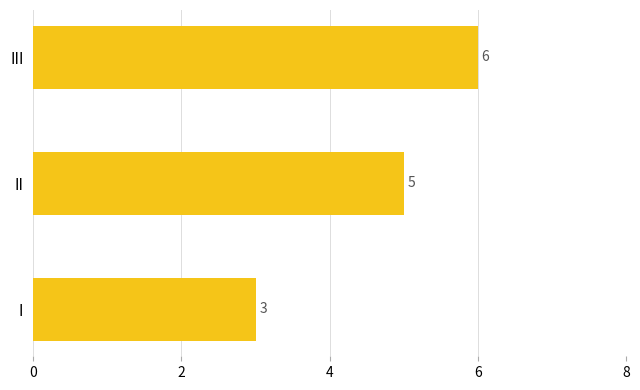

Between II and I, which is larger?

II